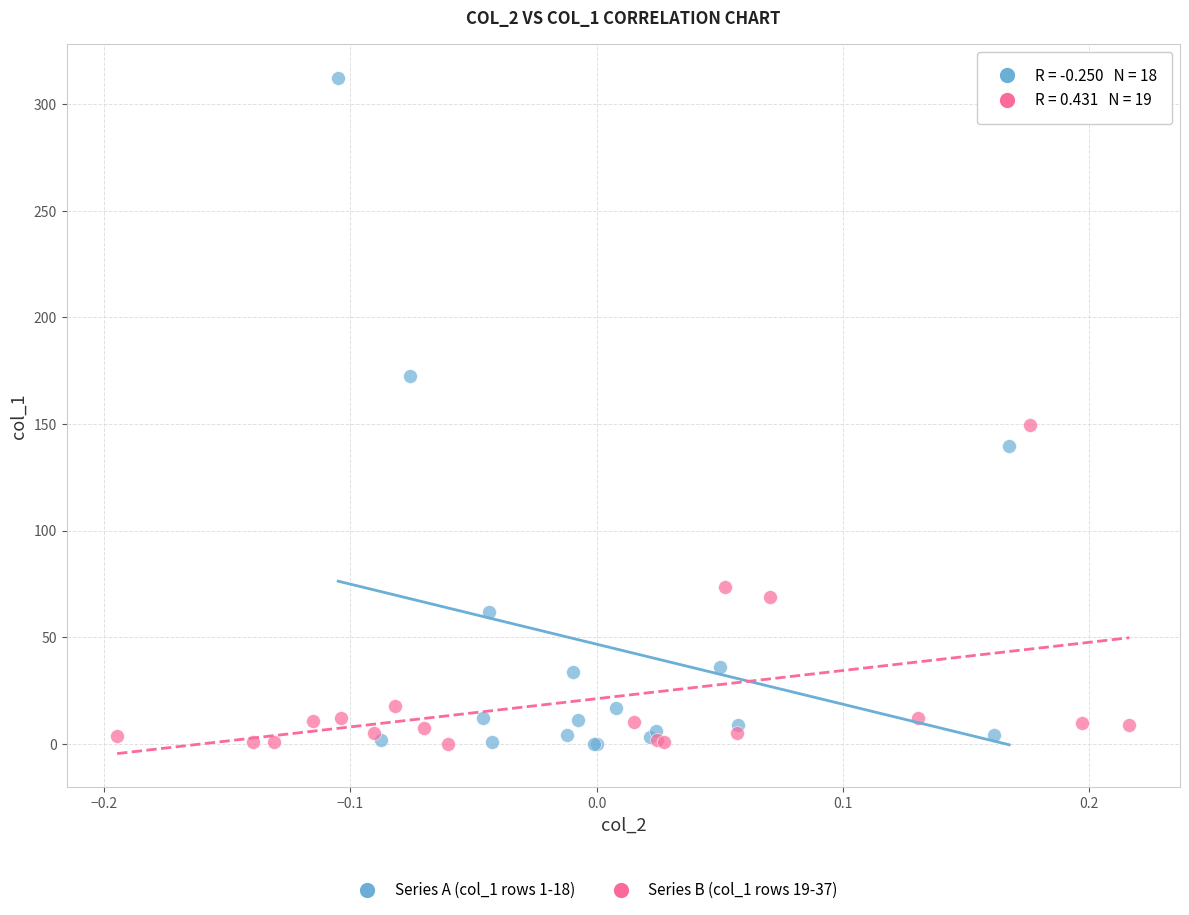

Which series has the largest Y range (max minus min)?

Series A (col_1 rows 1-18)